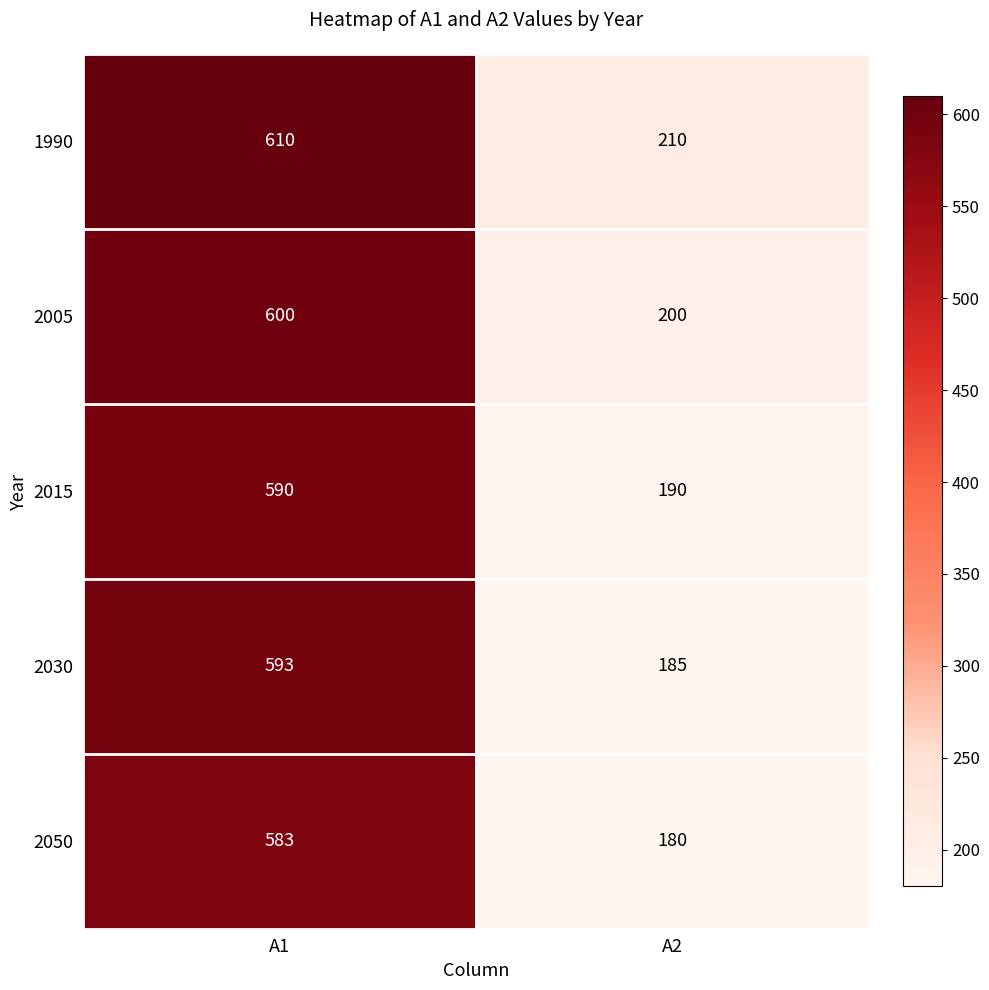

Reading right to left, list all the values displayed in this chart.

1990: A2=210	A1=610
2005: A2=200	A1=600
2015: A2=190	A1=590
2030: A2=185	A1=593
2050: A2=180	A1=583